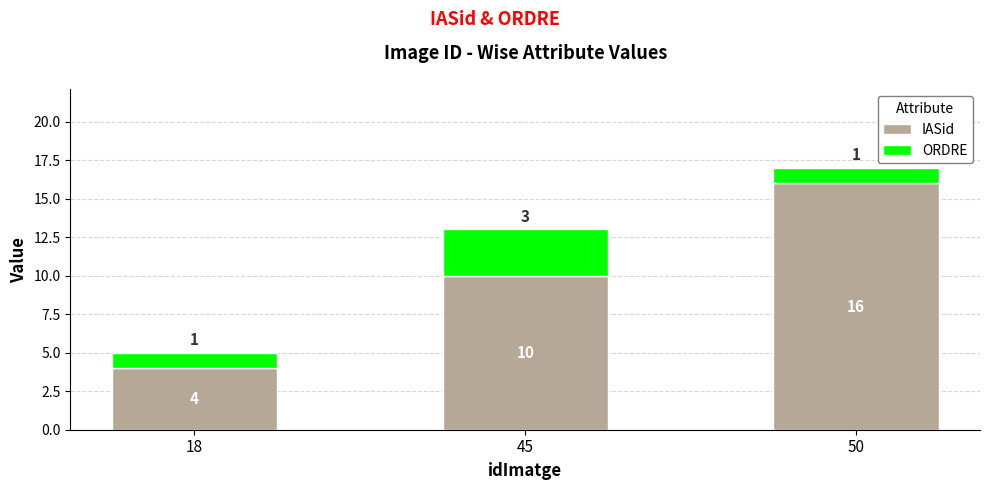

What is the maximum value for IASid?

16